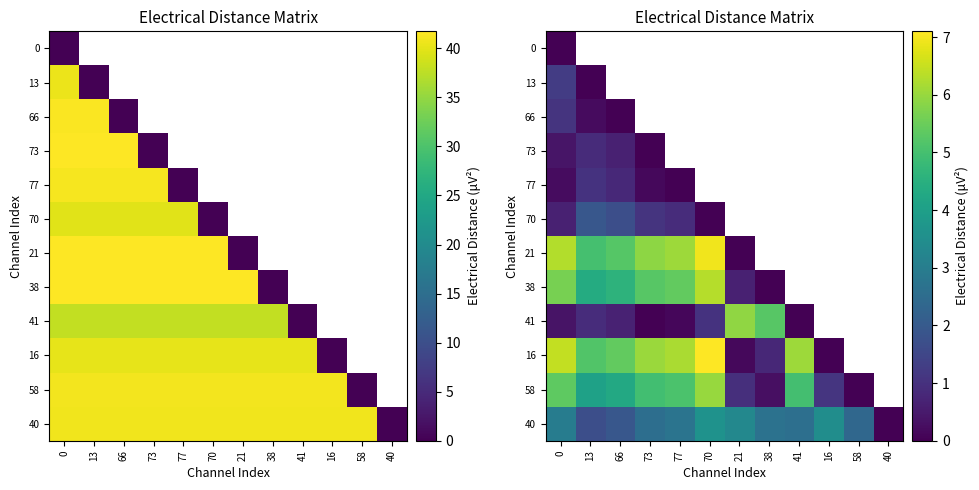

What is the difference between the maximum and minimum values in the 66 series?

1.1